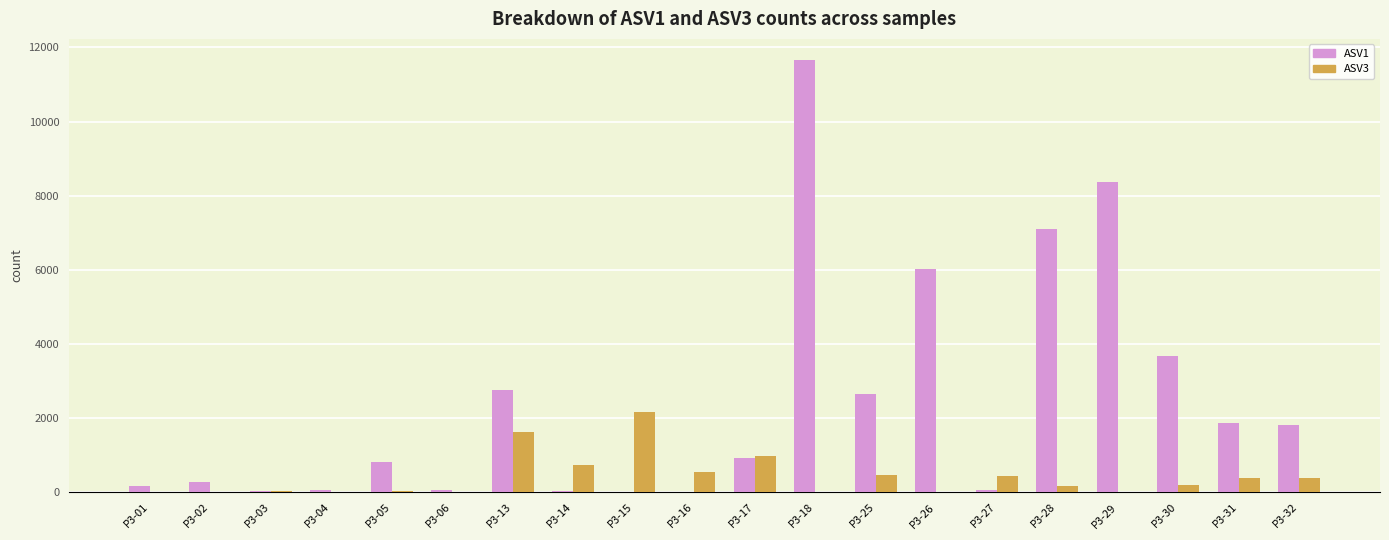

Where is ASV3 nearest to the value 1085?

P3-17